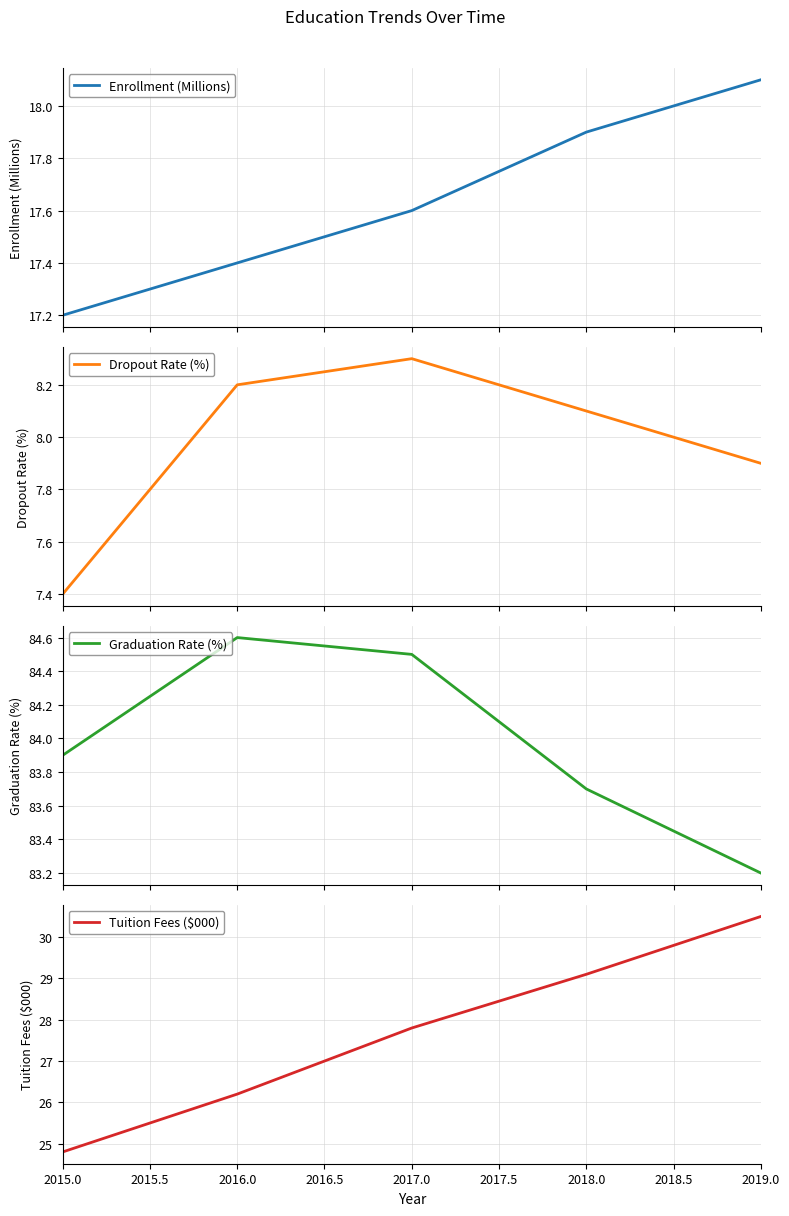

Reading right to left, transcribe all the data shown in this chart.

Enrollment (Millions): 18.1	17.9	17.6	17.4	17.2
Dropout Rate (%): 7.9	8.1	8.3	8.2	7.4
Graduation Rate (%): 83.2	83.7	84.5	84.6	83.9
Tuition Fees ($000): 30.5	29.1	27.8	26.2	24.8